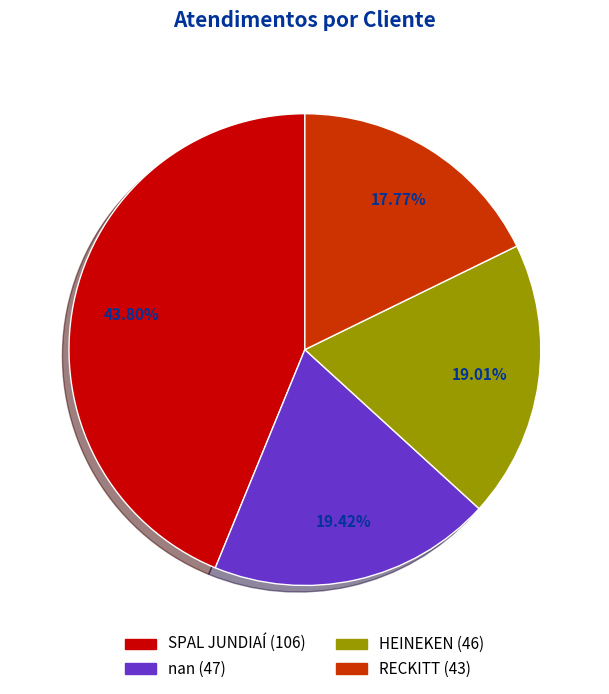

Between HEINEKEN and RECKITT, which is larger?

HEINEKEN